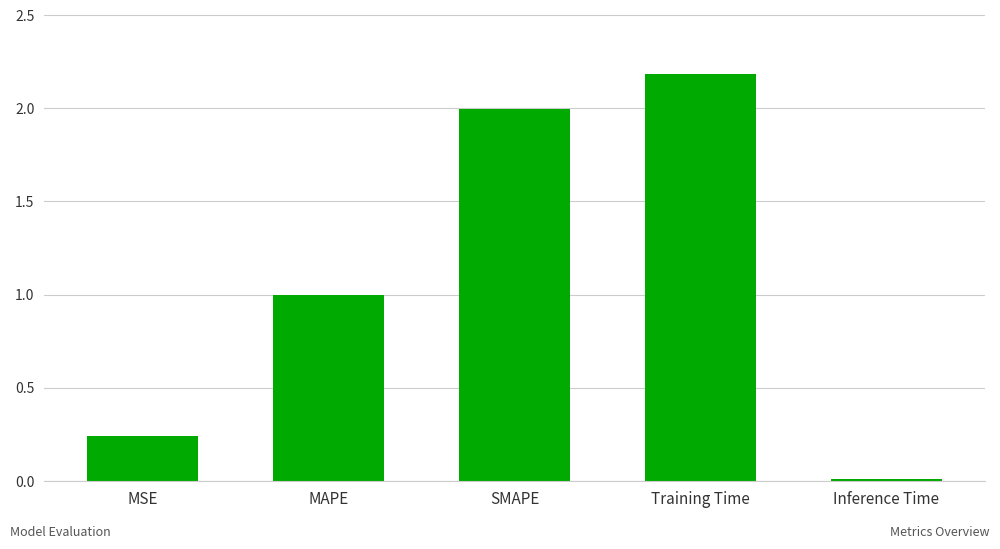

At which category does the chart reach its minimum across all series?

Inference Time